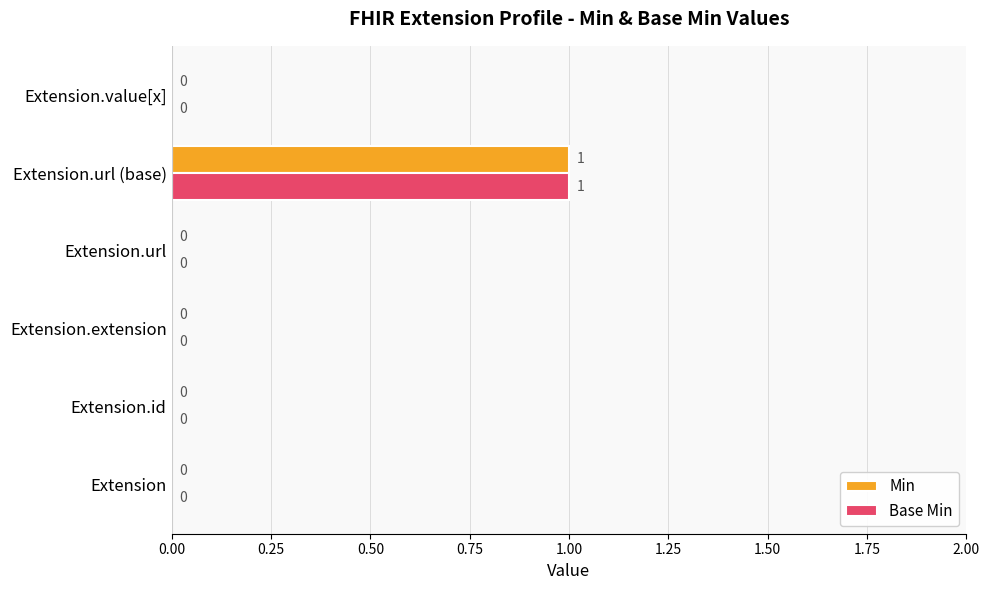

The Base Min series shows 0 at Extension.url. True or false?

True